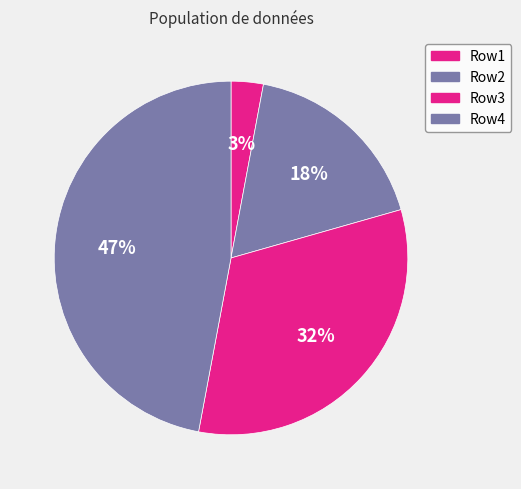

To the nearest percent, what is the difference between the largest and smallest slice percentages?

44%